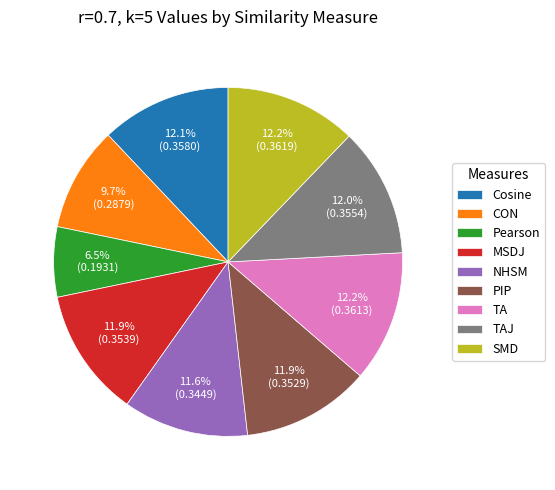

Does Pearson represent more than half of the total?

No